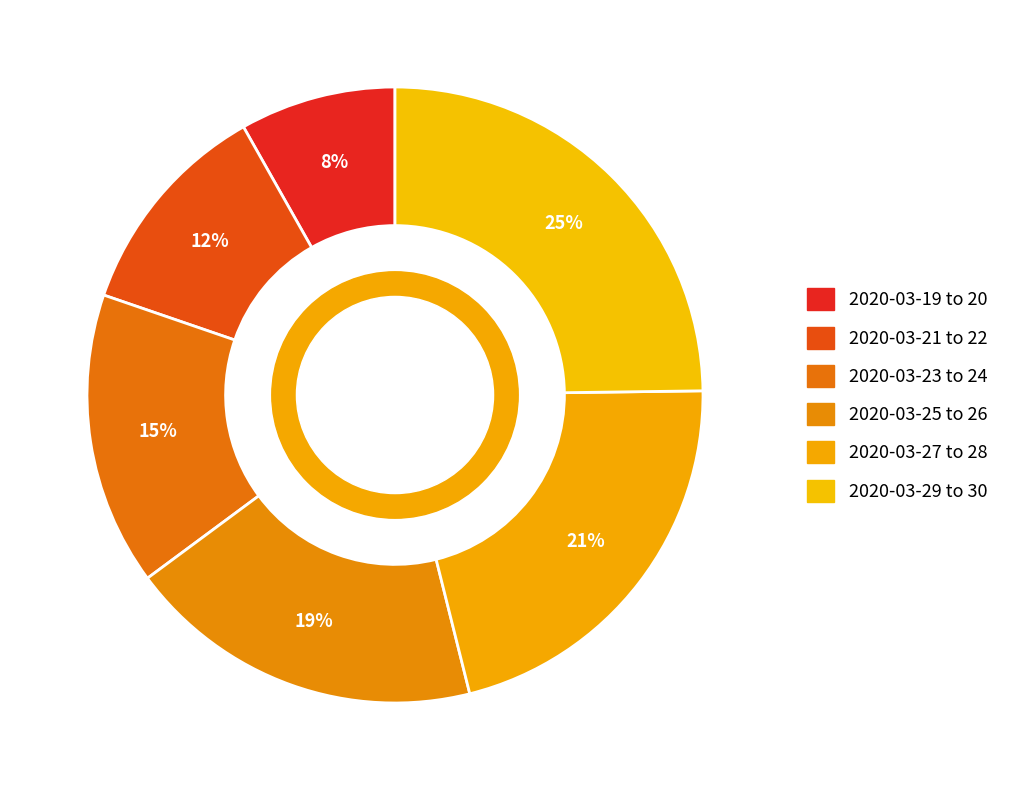

Count the number of slices in the pie.

6